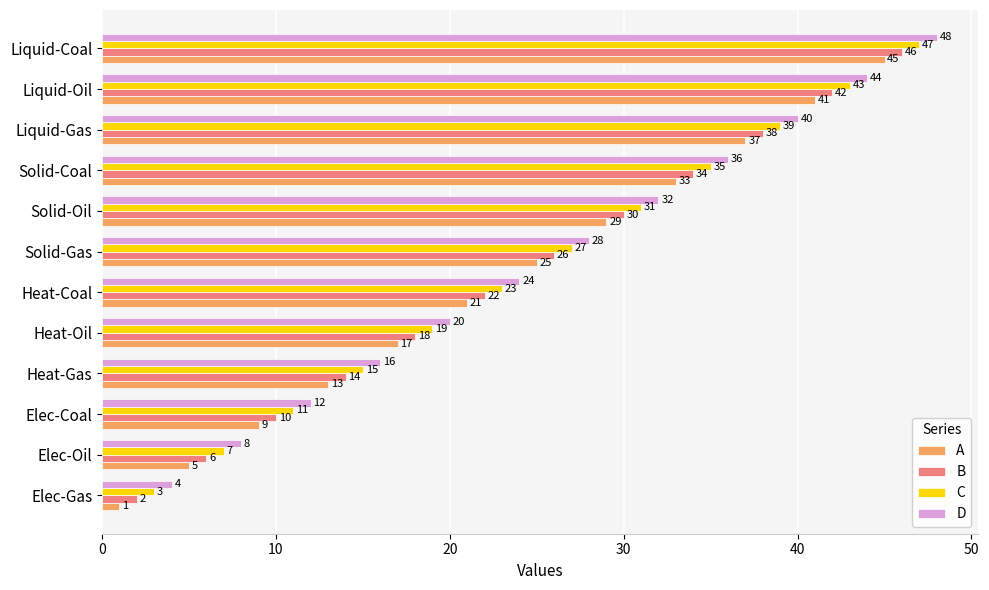

At how many categories does at least one series exceed 43?

2